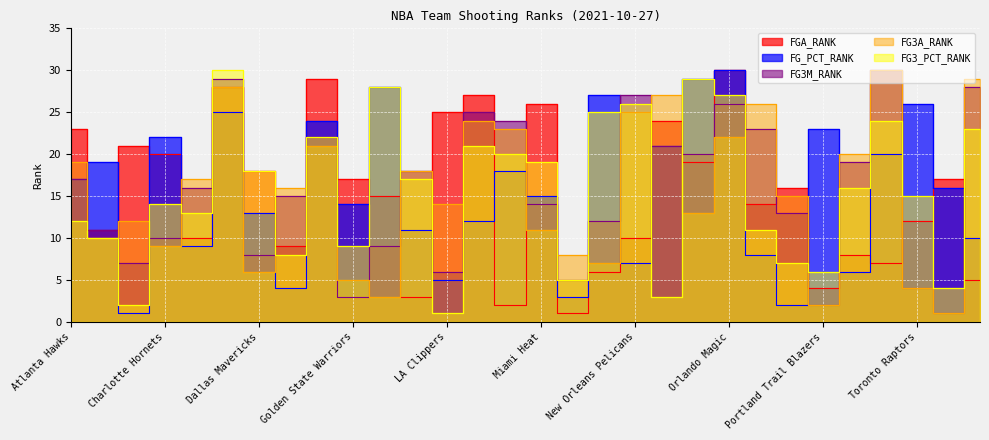

What is the sum of the FG3M_RANK values at Orlando Magic and Chicago Bulls?

42